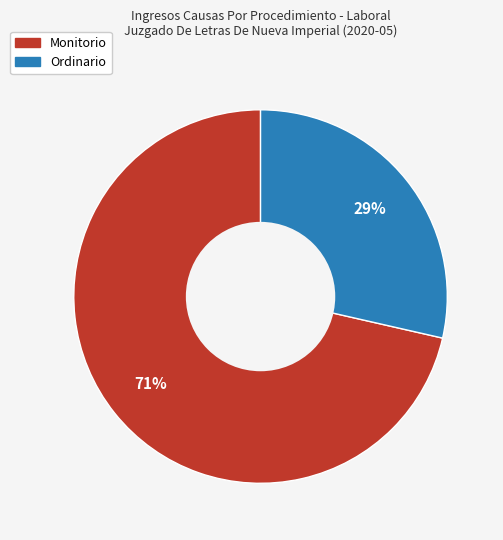

Approximately how many times larger is the value at Ordinario compared to Monitorio?

0.4